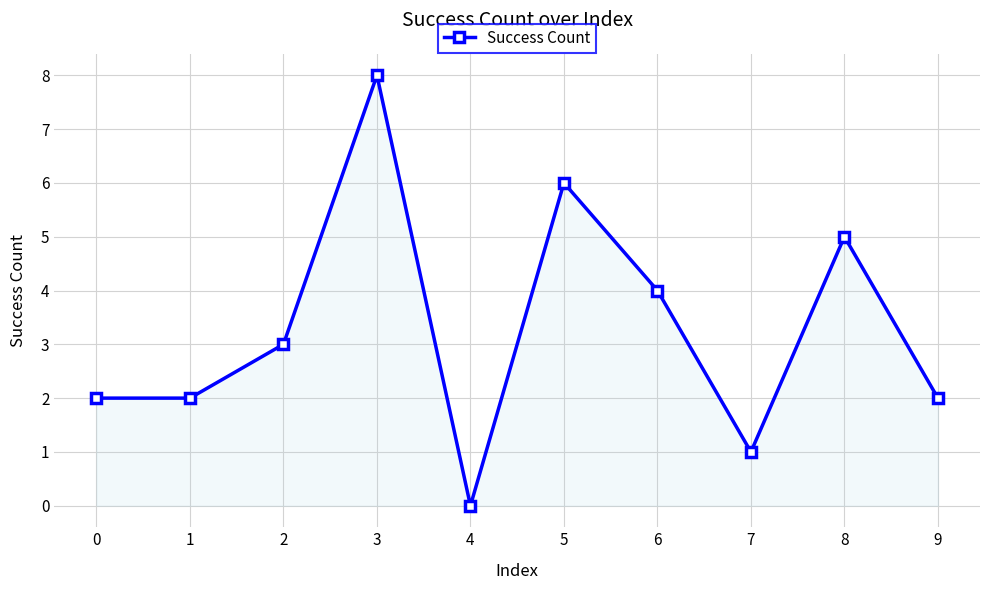

True or false: there are more than 2 points higher than both neighbors.

True